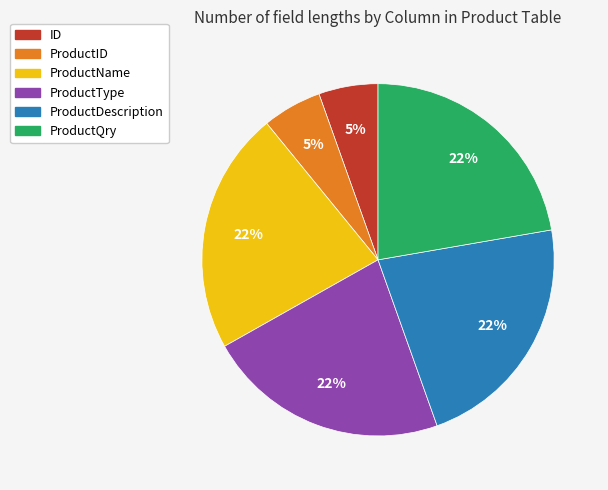

Combined, do ProductName and ProductDescription account for over 50%?

No